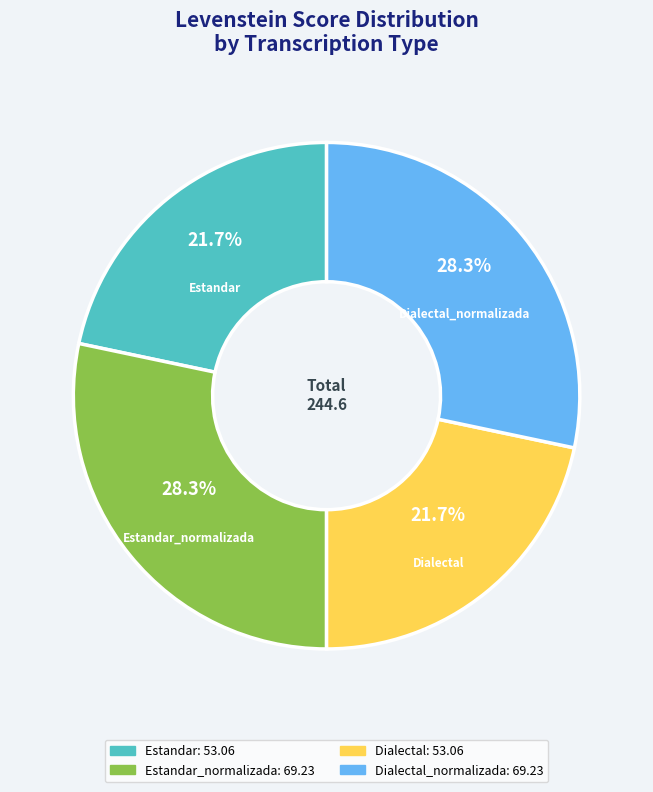

Is there a majority slice in this chart?

No